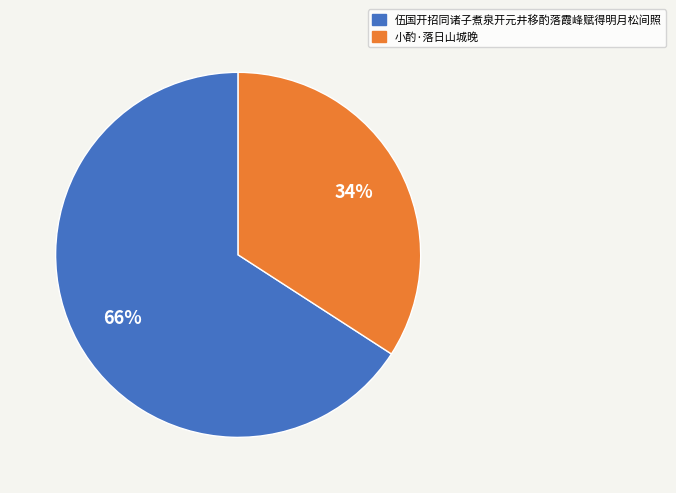

Rank the categories by value from highest to lowest.

伍国开招同诸子煮泉开元井移酌落霞峰赋得明月松间照, 小酌·落日山城晚